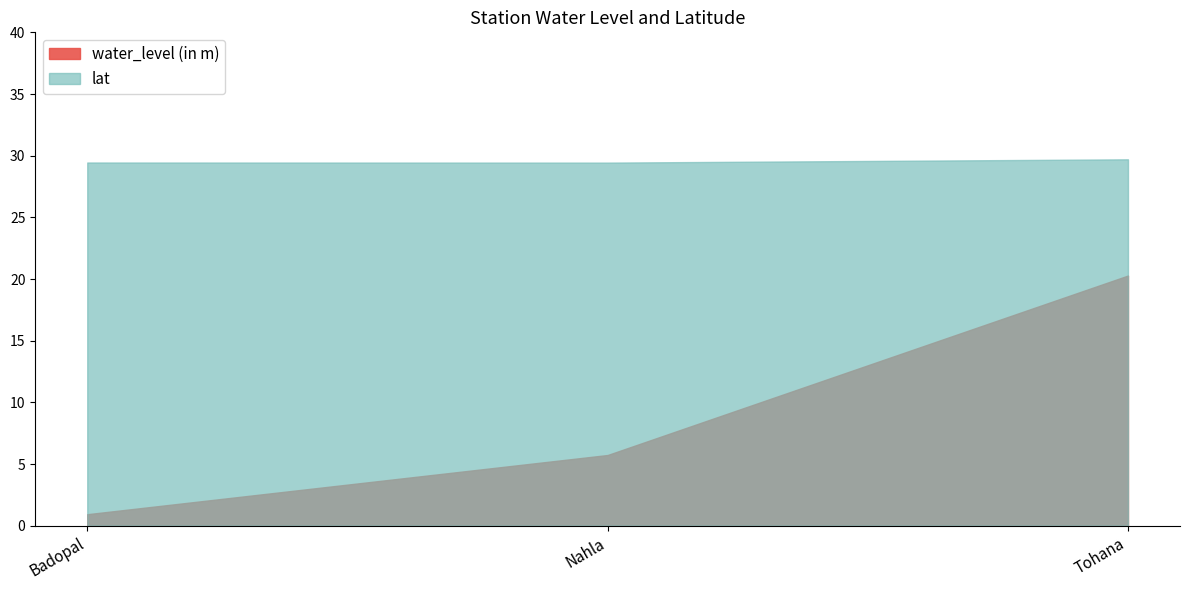

What is the difference between the lat values at Badopal and Tohana?

0.3